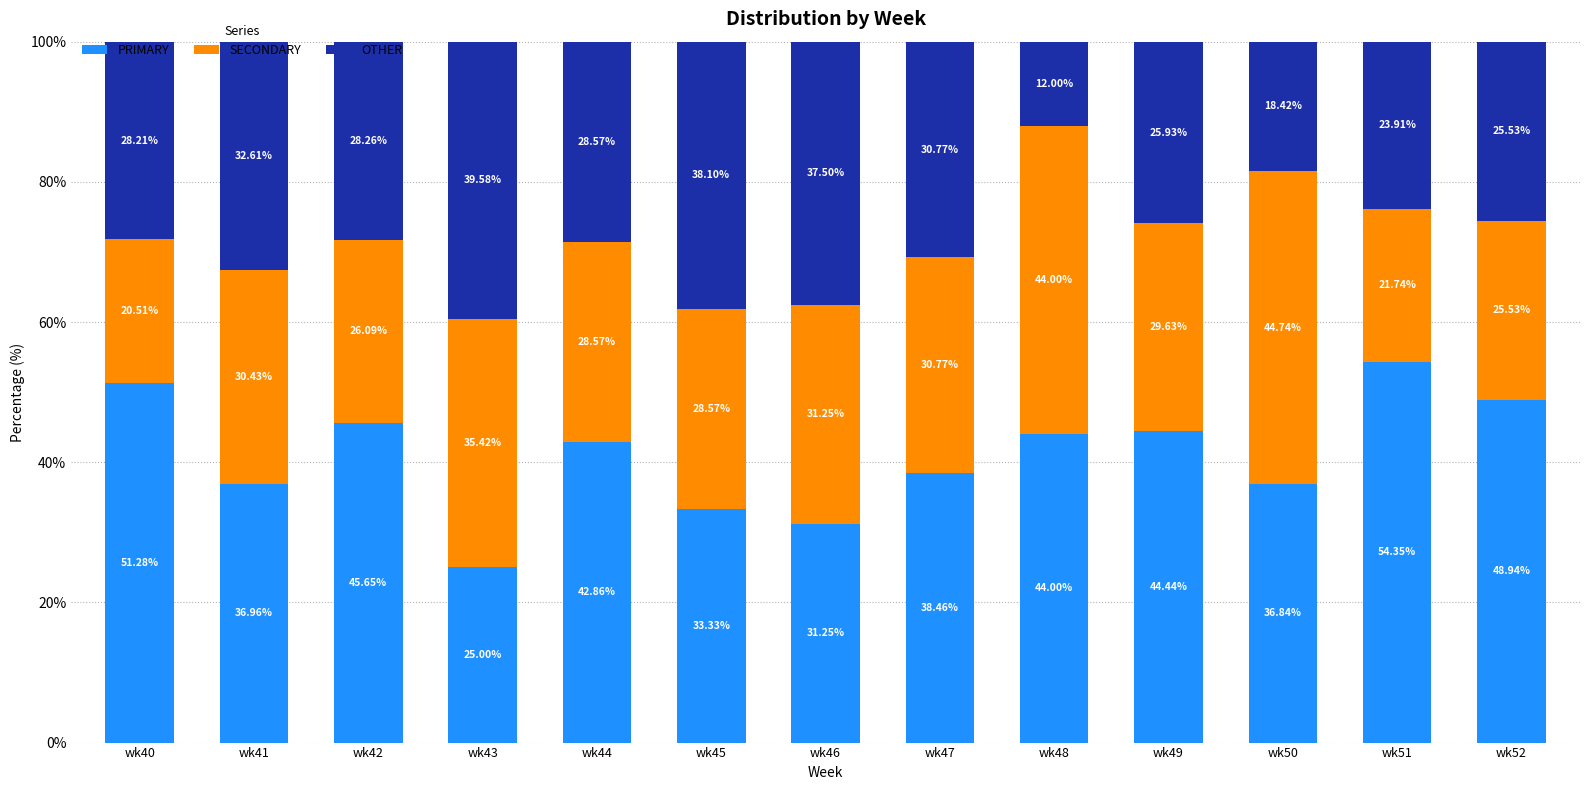

What is the total value across all series at wk50?

100.0